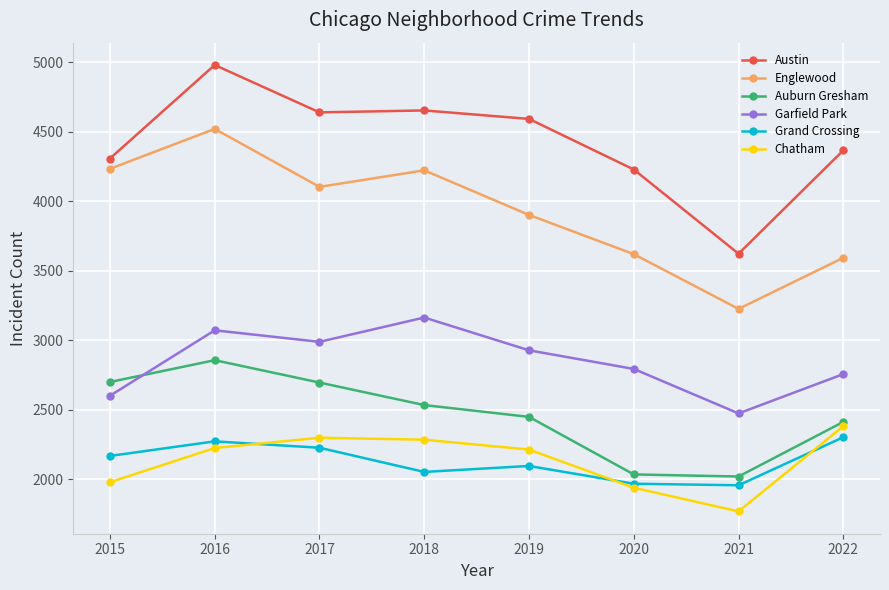

What is the minimum value shown in the chart?

1769